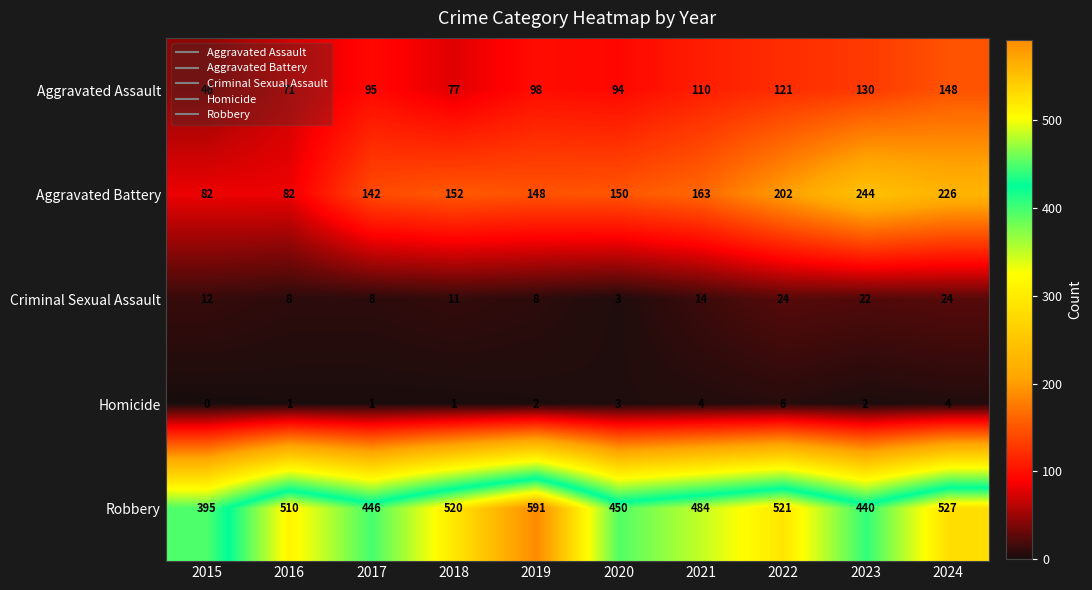

What is the sum of the Aggravated Battery values at 2019 and 2023?

392